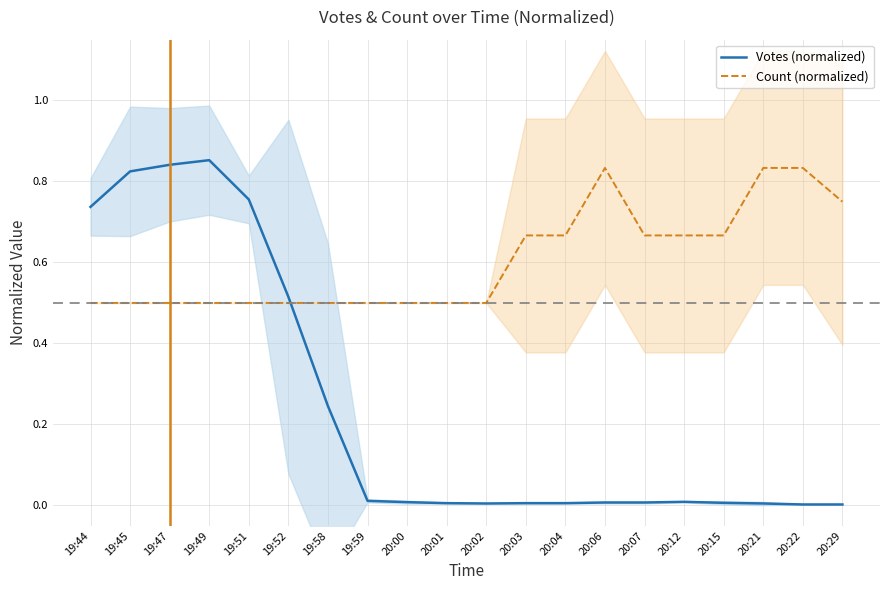

What is the minimum value for Count (normalized)?

0.5